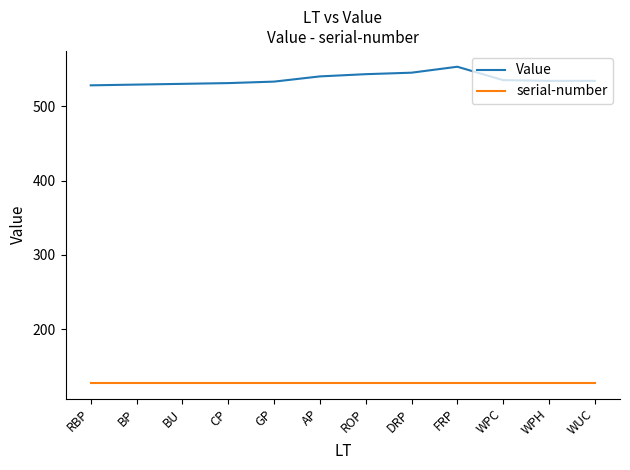

Read the serial-number value at FRP.

128